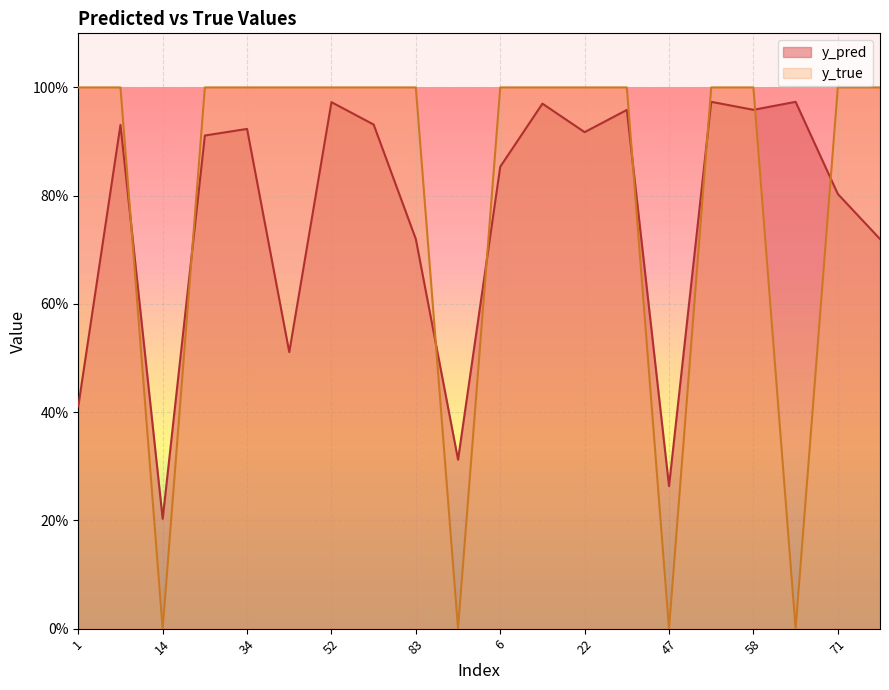

How many data points does each series have?

20